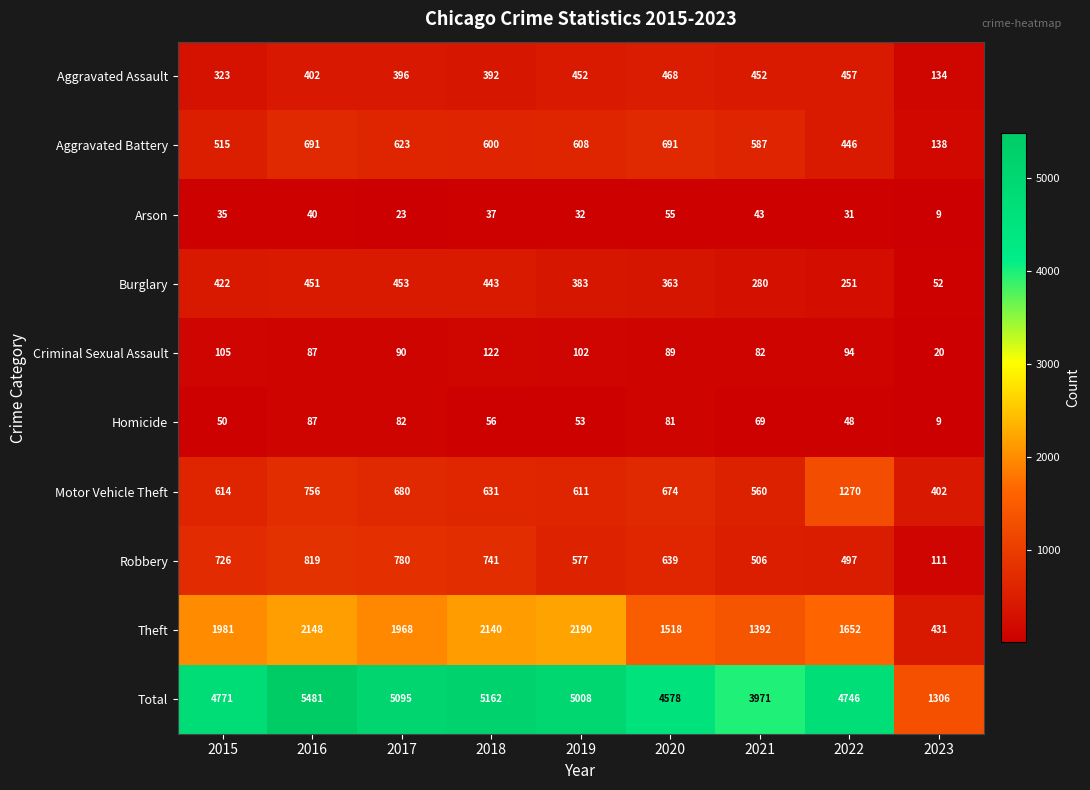

Which label corresponds to the largest value in the chart?

2016